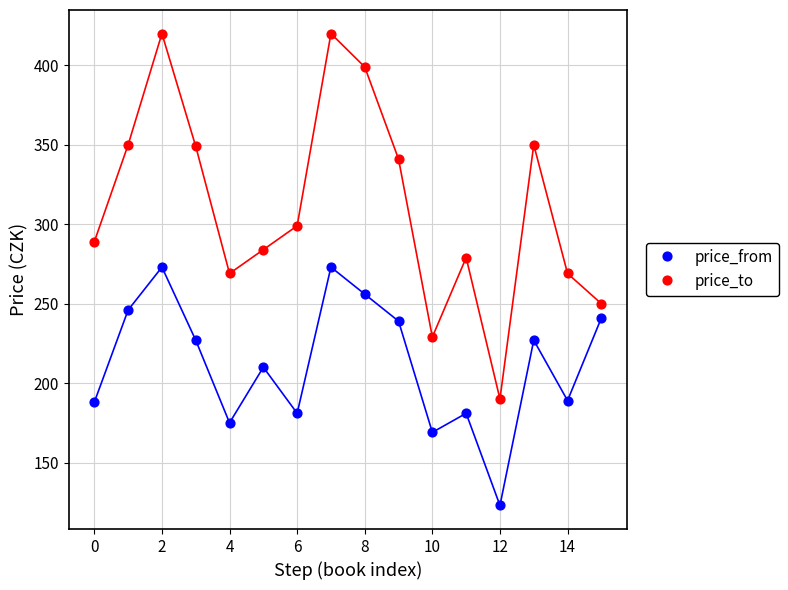

Which series has the widest spread of Y values?

price_to